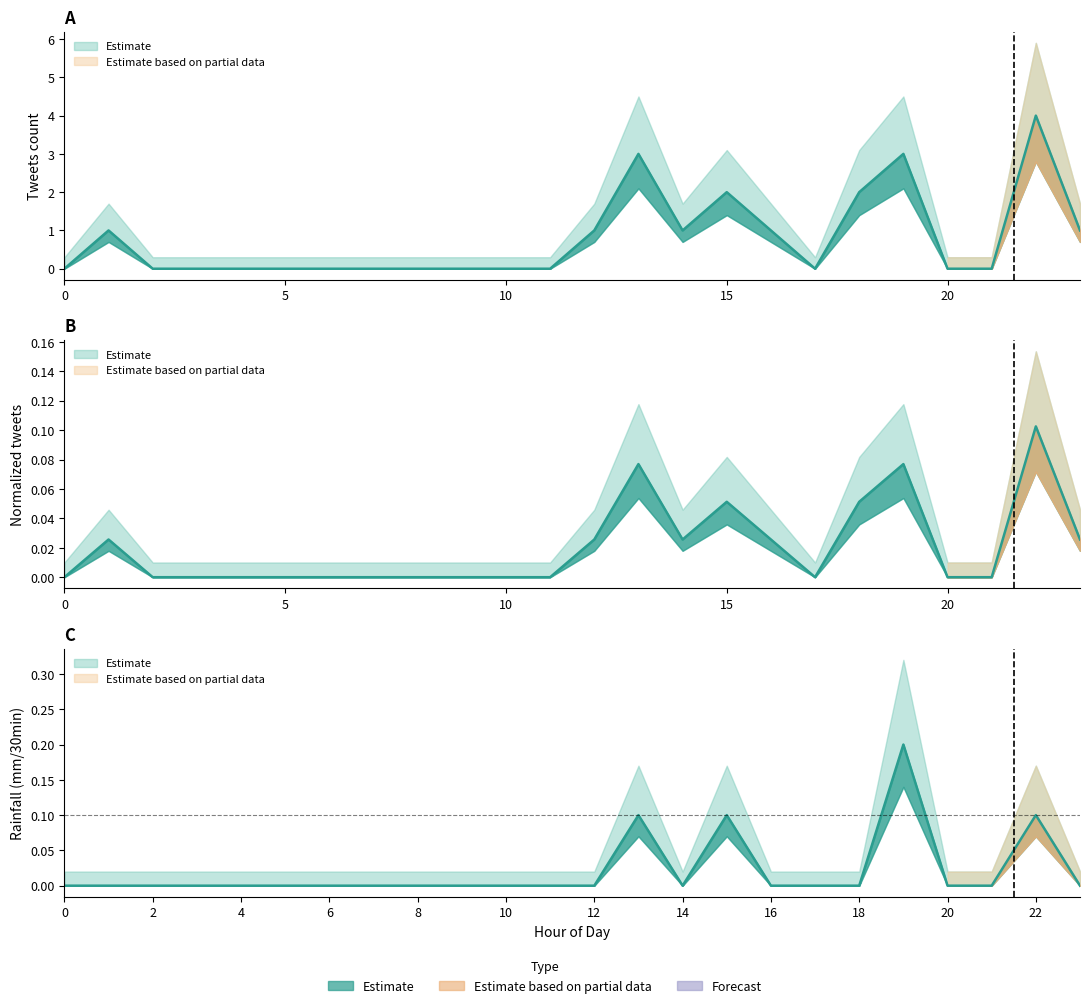

The rainfall (mm/30min) series shows 0.0 at 9. True or false?

True